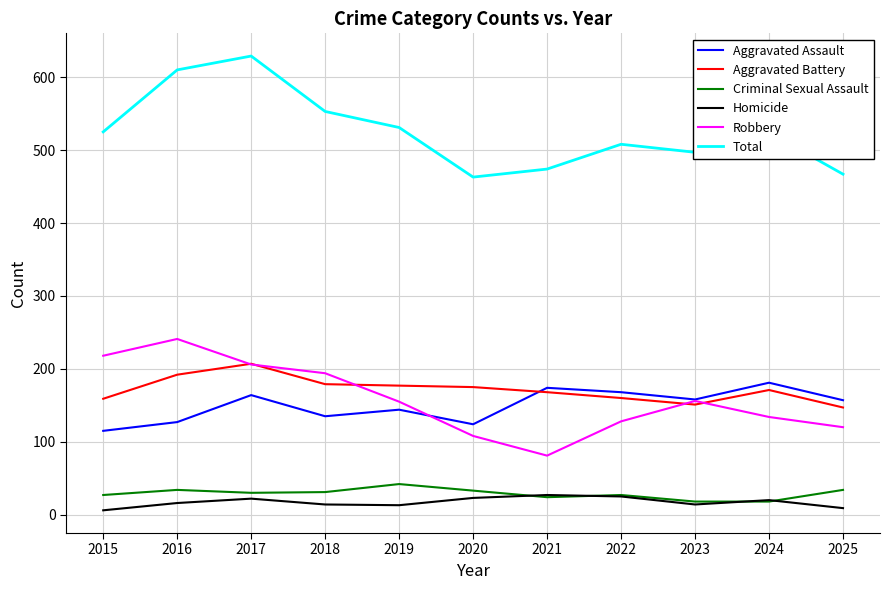

What is the difference between the second highest and minimum values in the Robbery series?

137